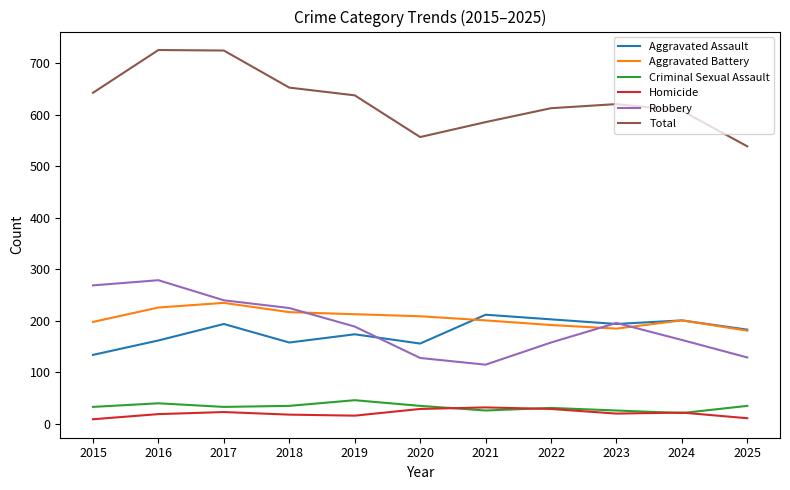

Which series has the widest spread of values?

Total